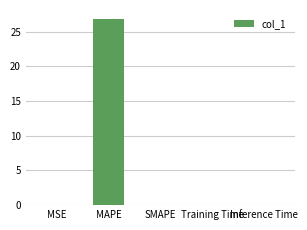

What is the maximum value shown in the chart?

26.8